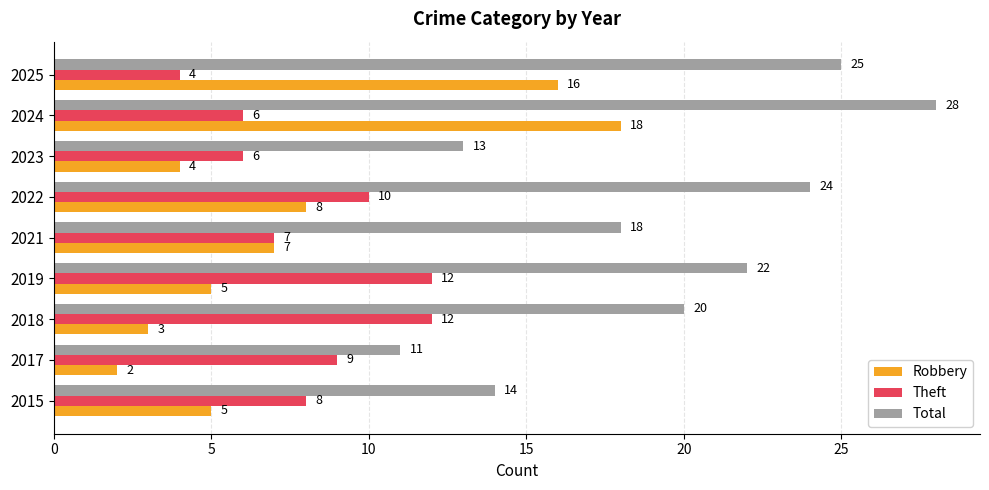

Rank the series by their maximum value, from highest to lowest.

Total, Robbery, Theft